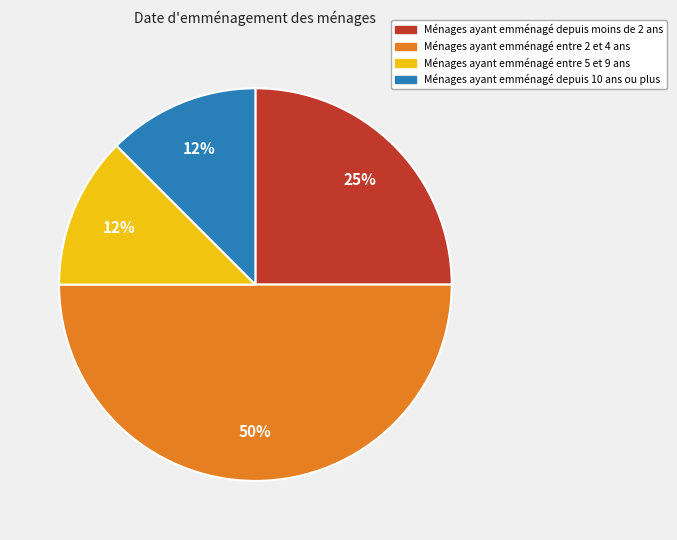

Which slice is the largest?

Ménages ayant emménagé entre 2 et 4 ans